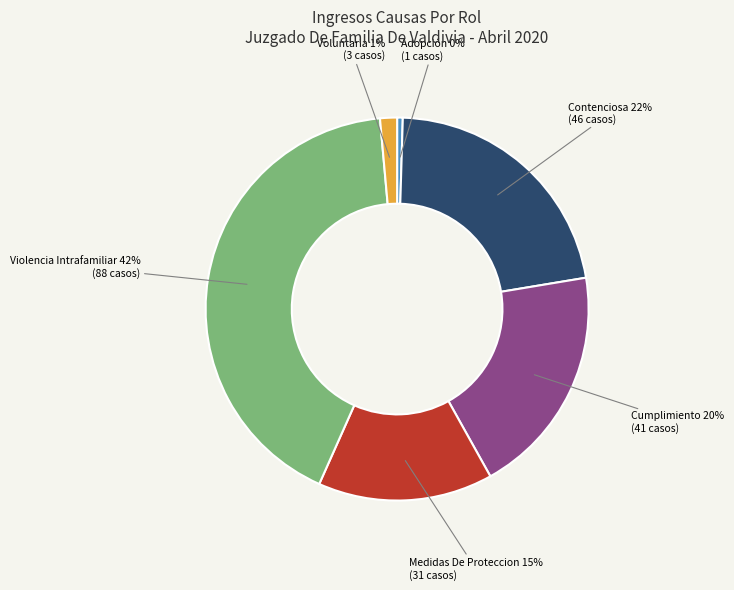

Is there any slice that represents more than half of the pie?

No